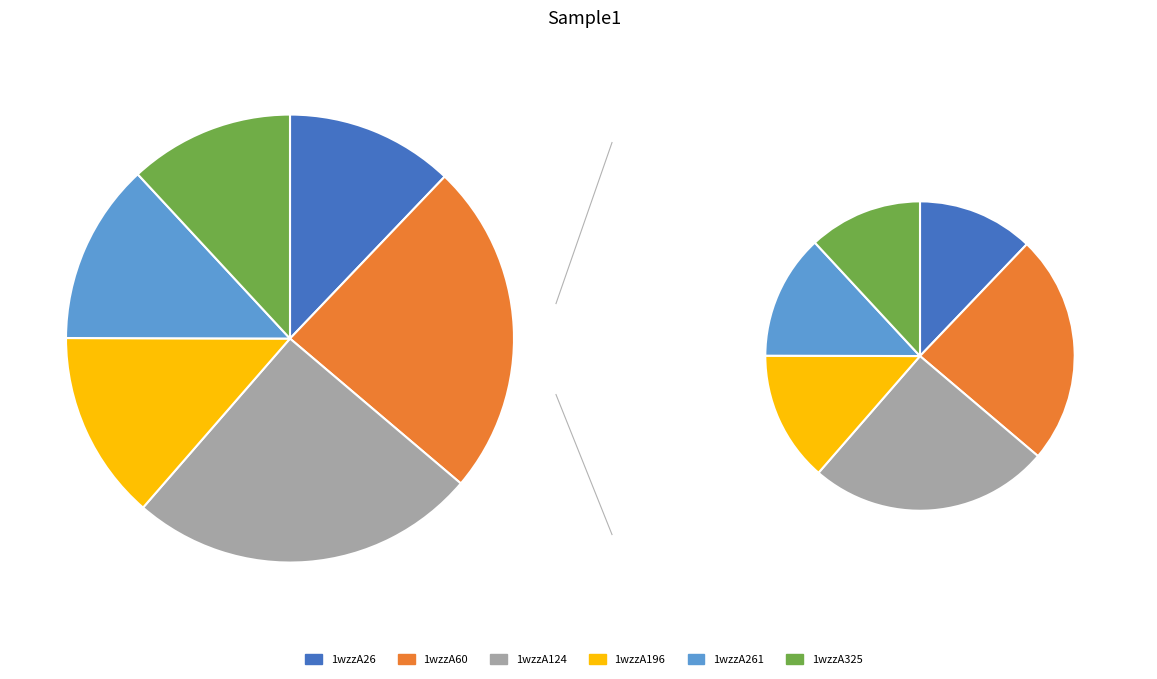

Which category has the biggest portion of the pie?

1wzzA124